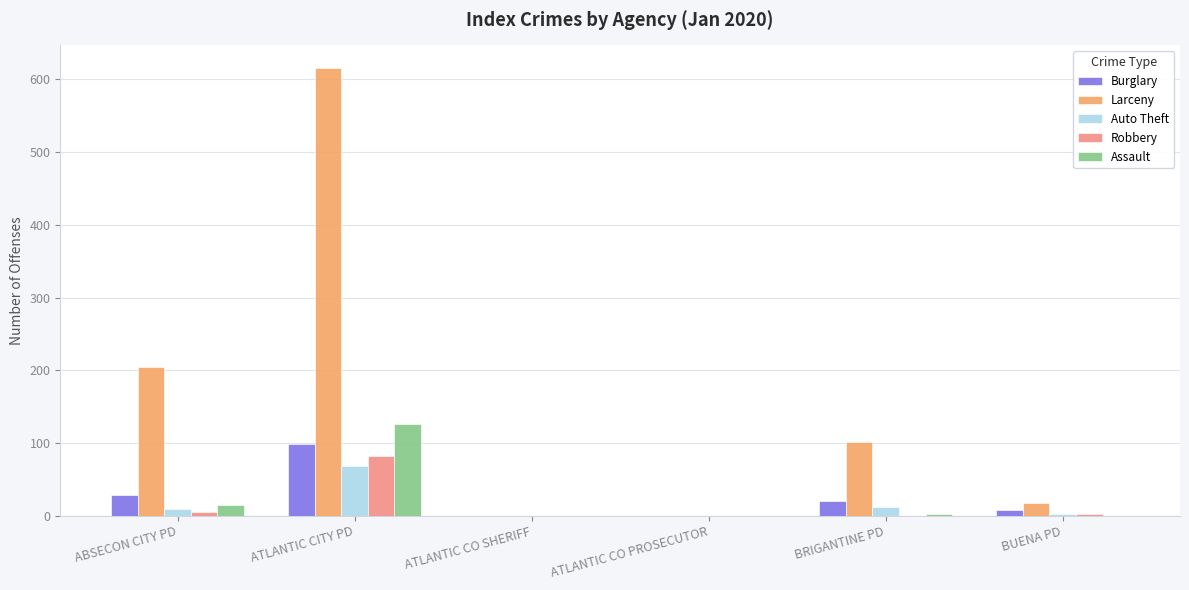

How many groups of bars are there?

6